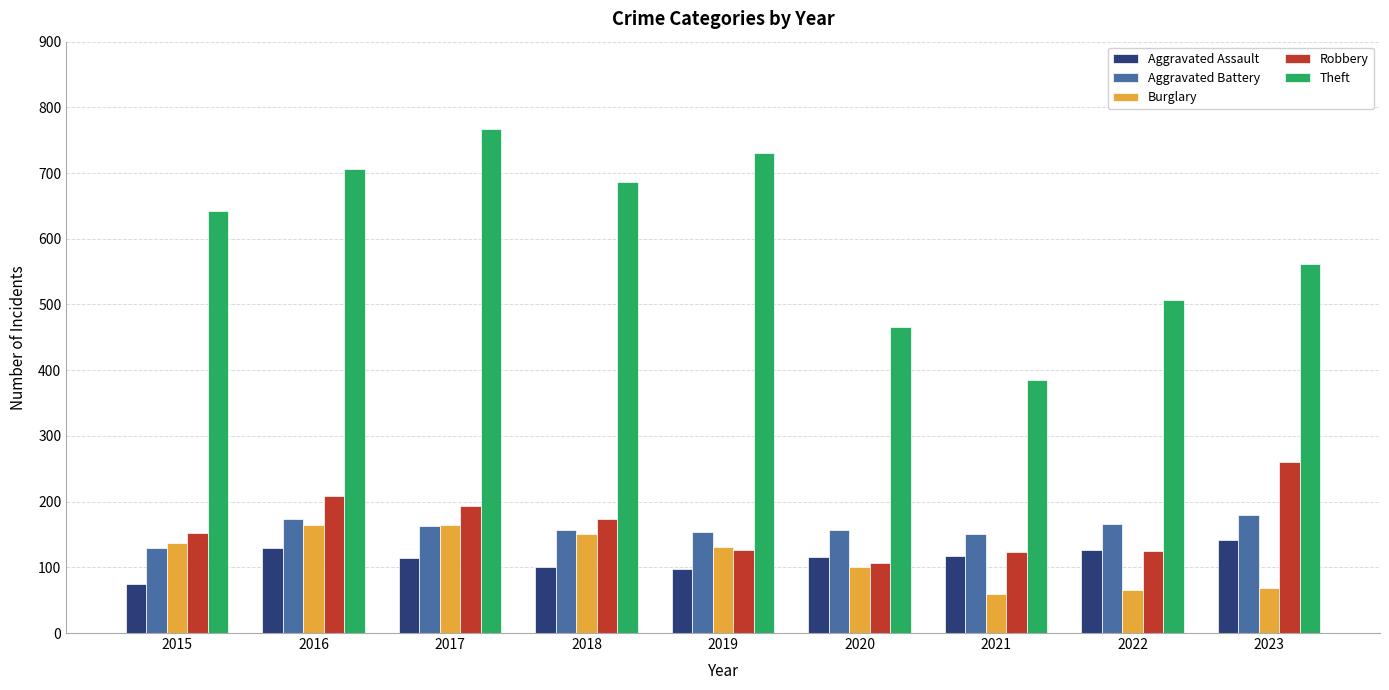

Count the number of data series in this chart.

5